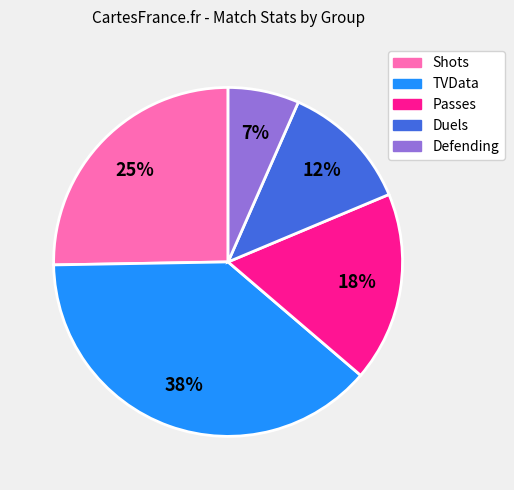

Count the number of slices in the pie.

5